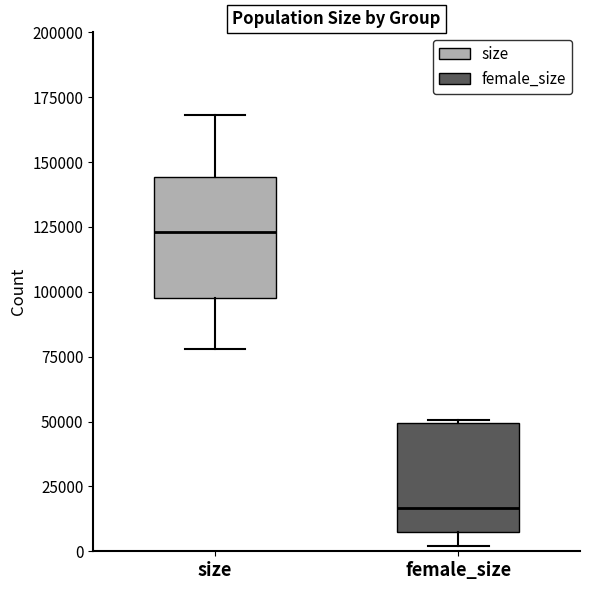

Which box's median line is the highest?

size